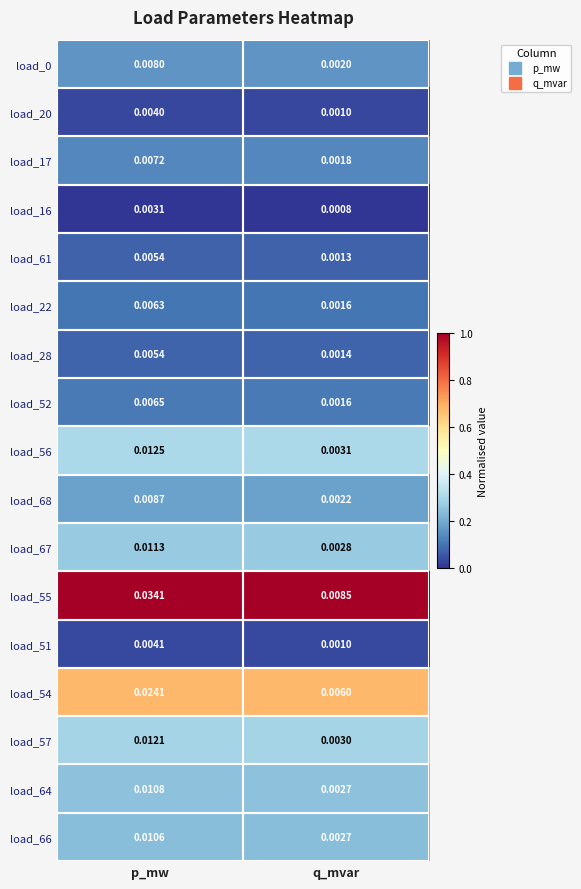

At which category is the sum across all series the highest?

p_mw